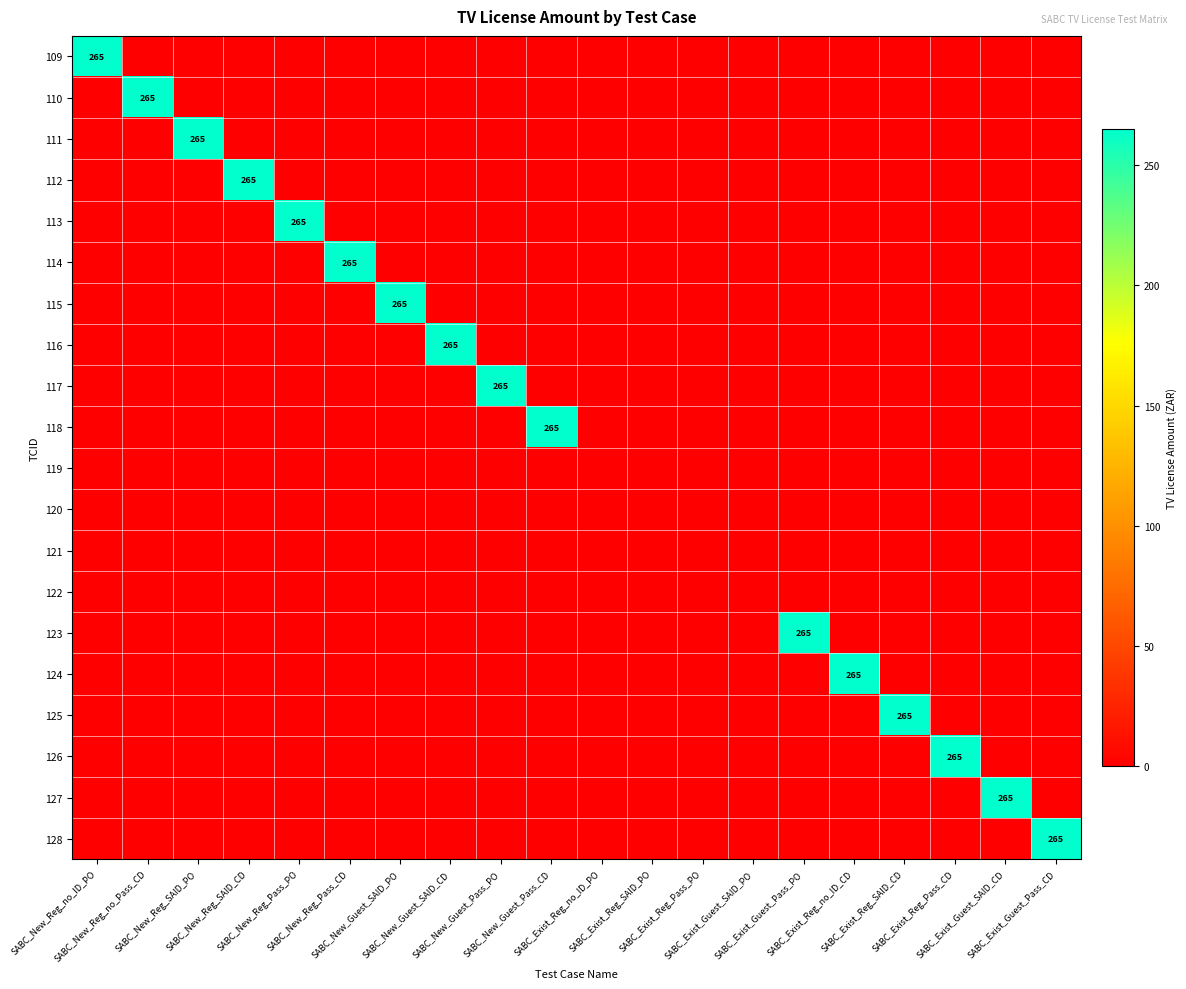

The 117 series shows -172 at SABC_Exist_Reg_SAID_CD. True or false?

False